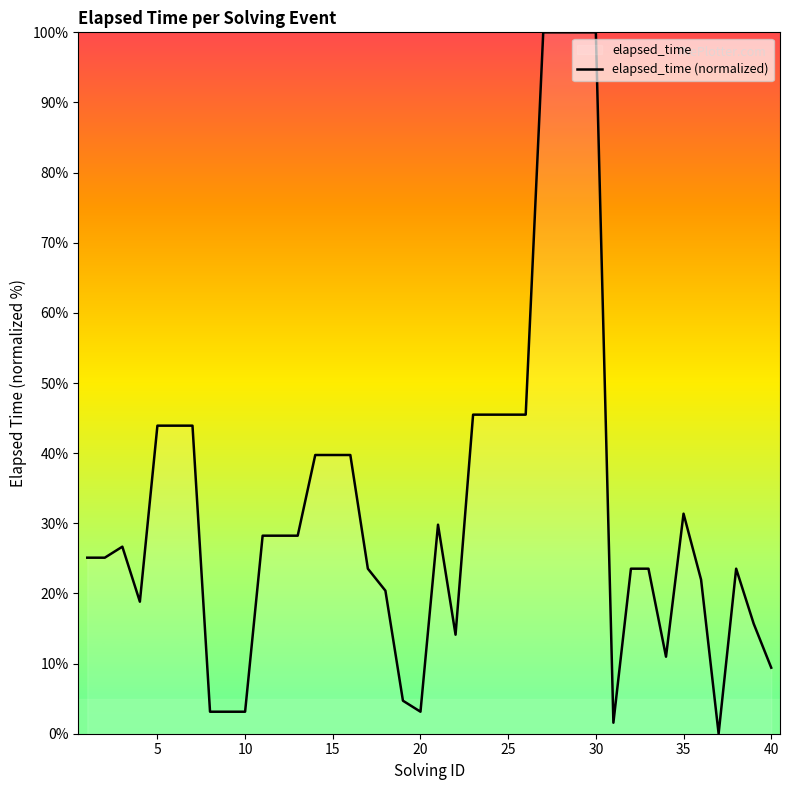

How many distinct data groups are displayed?

1